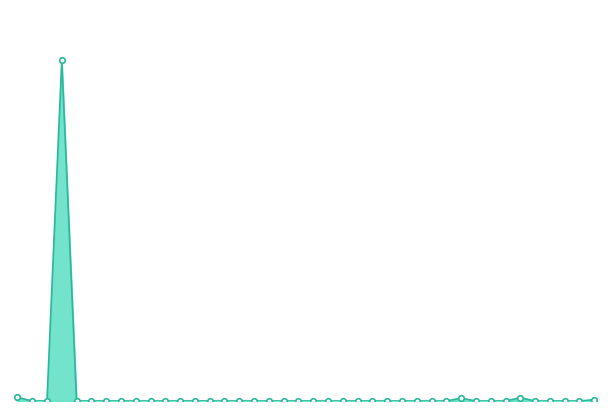

What is the difference between the maximum and minimum values?

5000000